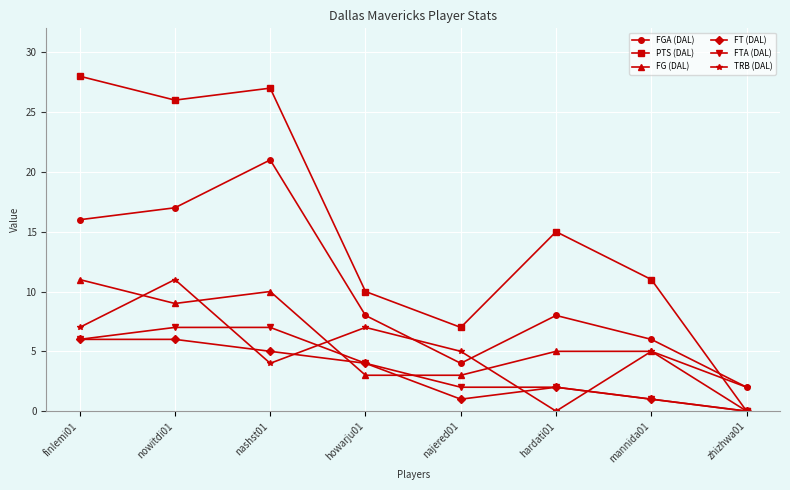

Is it true that FT (DAL) equals 6 at finlemi01?

True